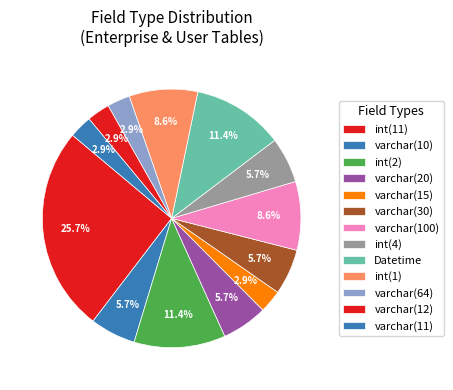

How many segments does this pie chart have?

13